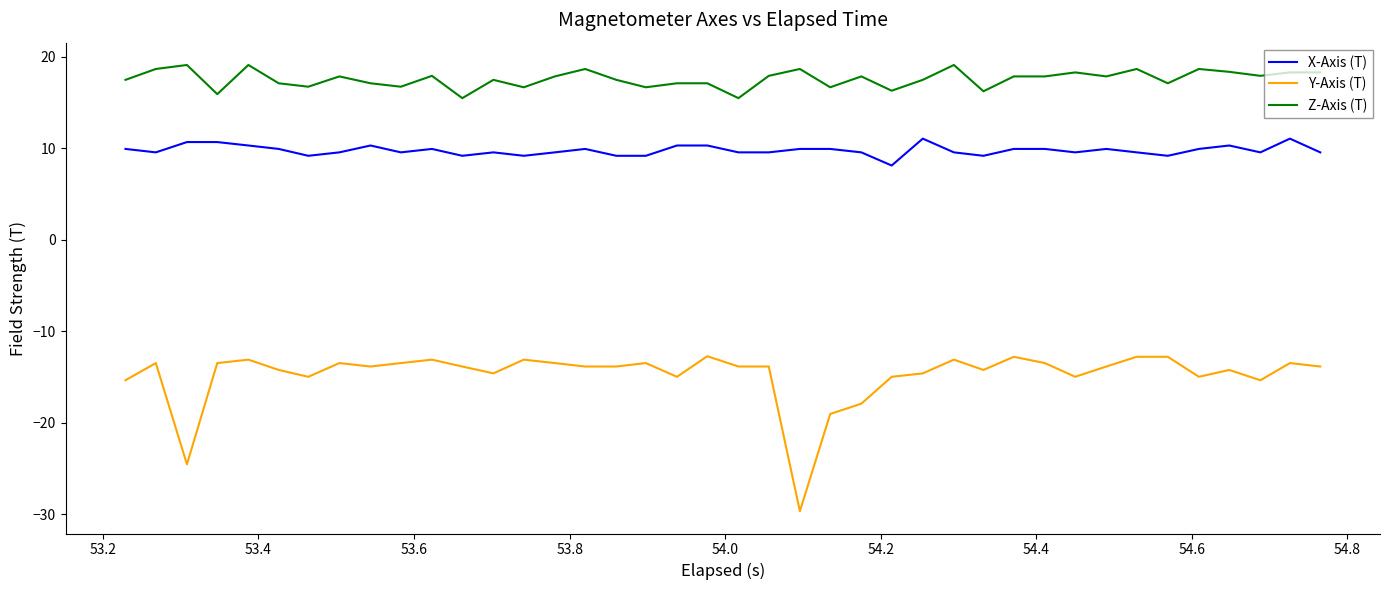

Which series has the largest total across all categories?

Z-Axis (T)